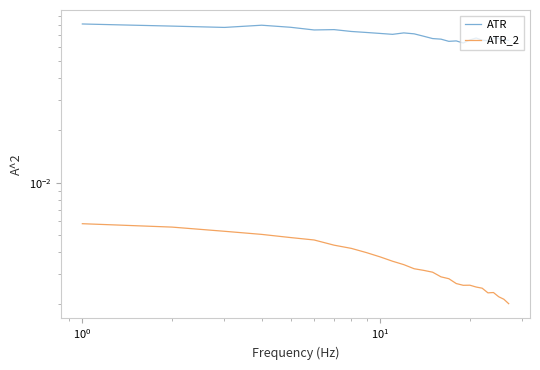

True or false: ATR and ATR_2 intersect in this chart.

False